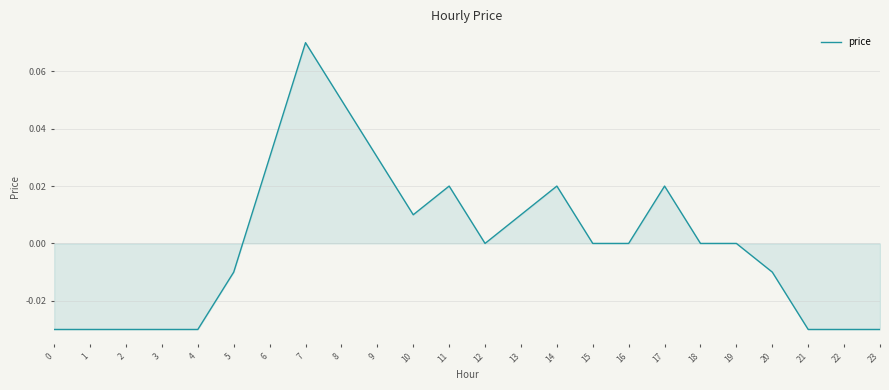

Which label corresponds to the largest value in the chart?

7